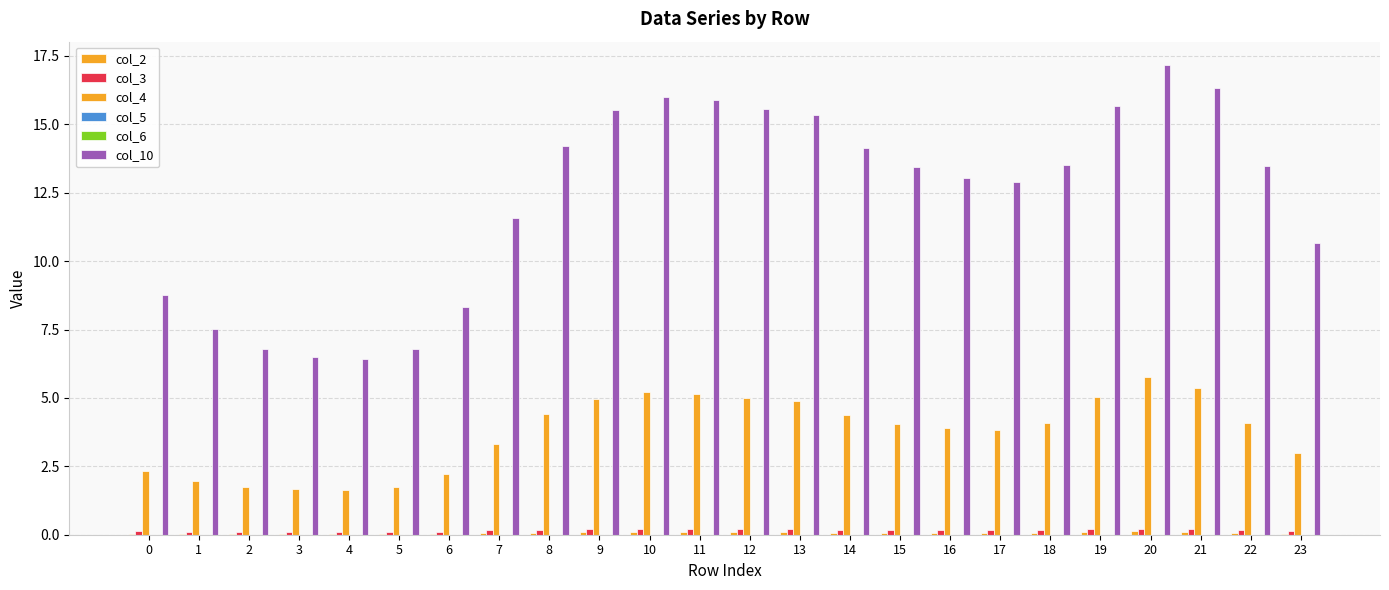

How many groups of bars are there?

24